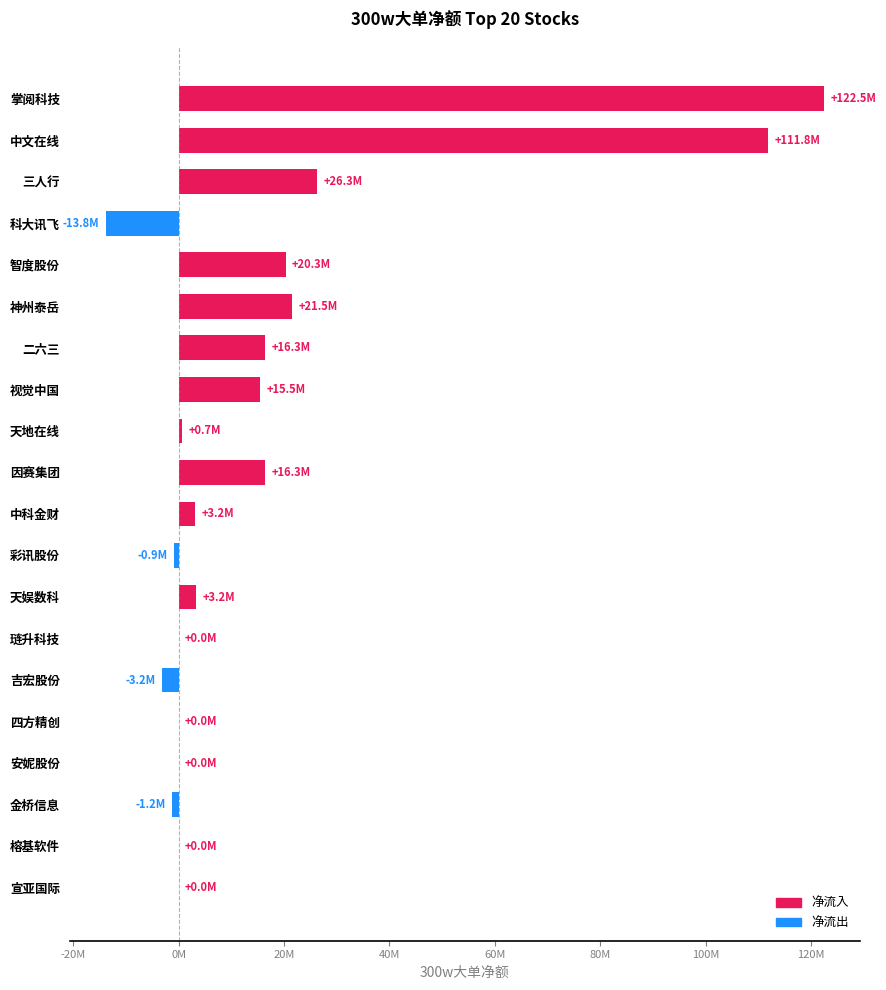

Are the bars horizontal?

Yes